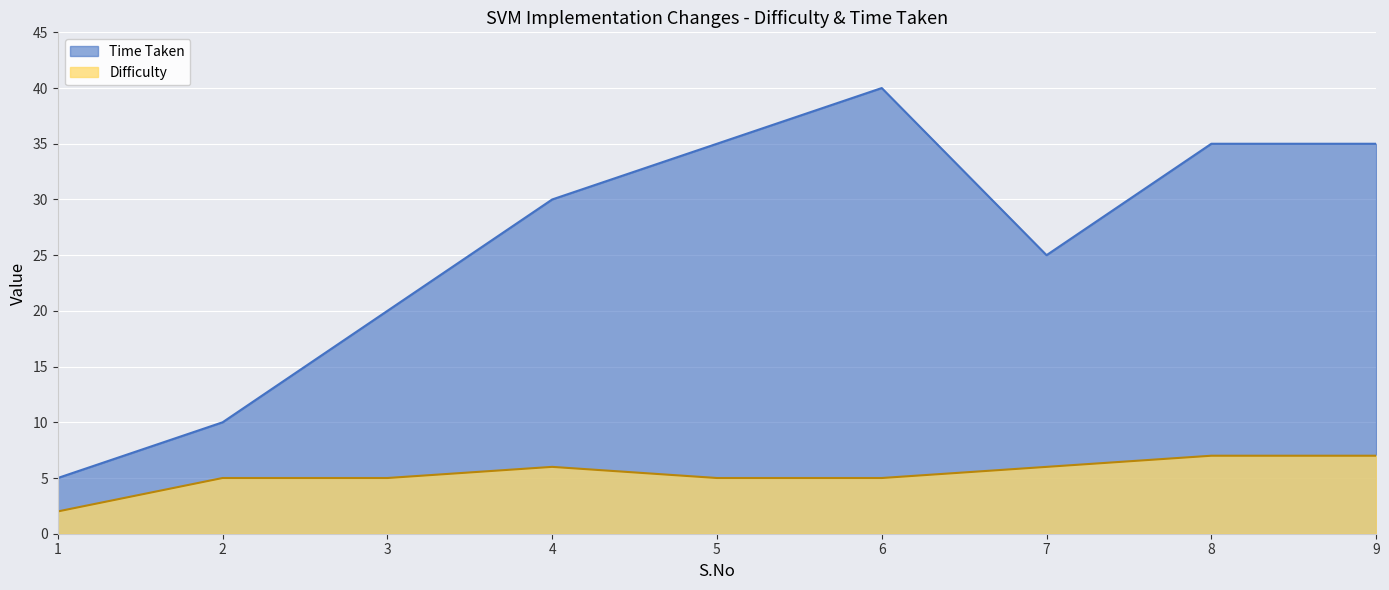

What is the value of the Time Taken point at the 7th from the left?

25